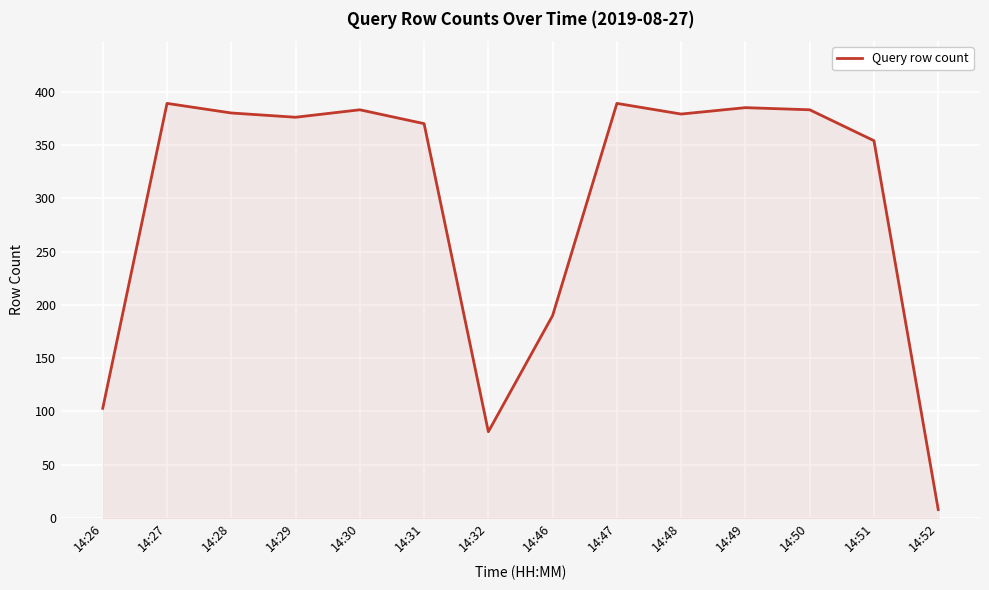

True or false: the data shows 8 at 14:52.

True